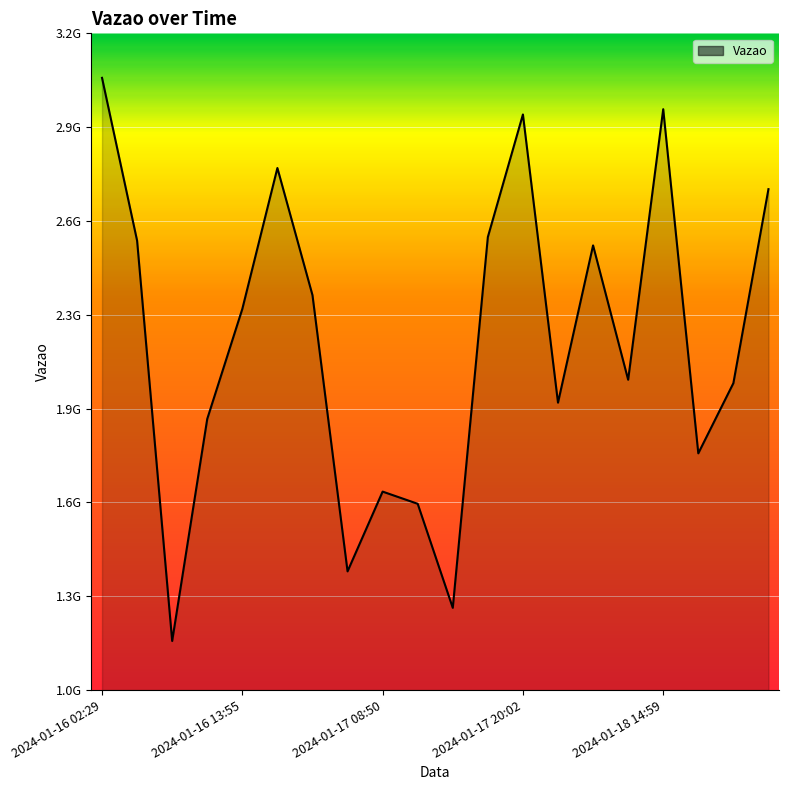

Does the chart have visible grid lines?

Yes